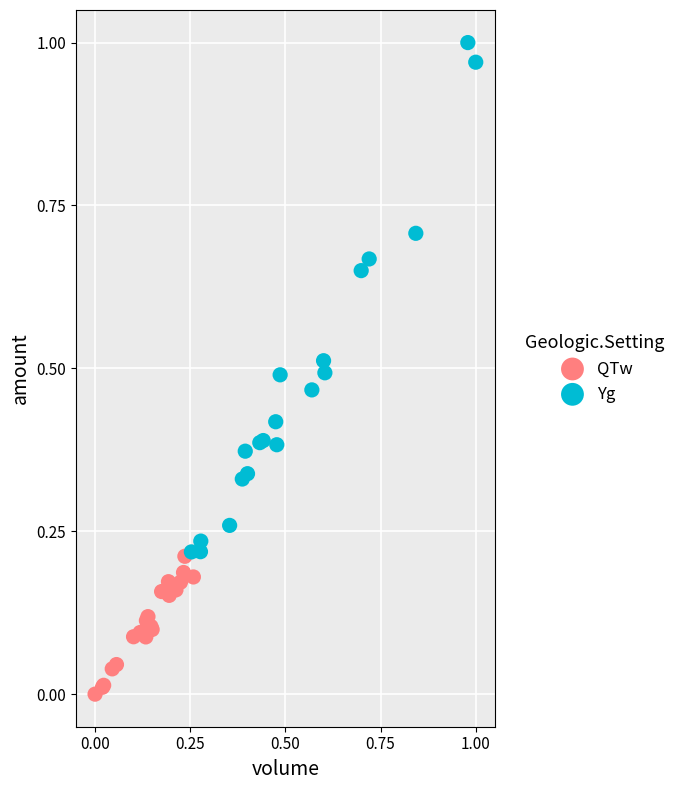

Which series has the largest Y range (max minus min)?

Yg